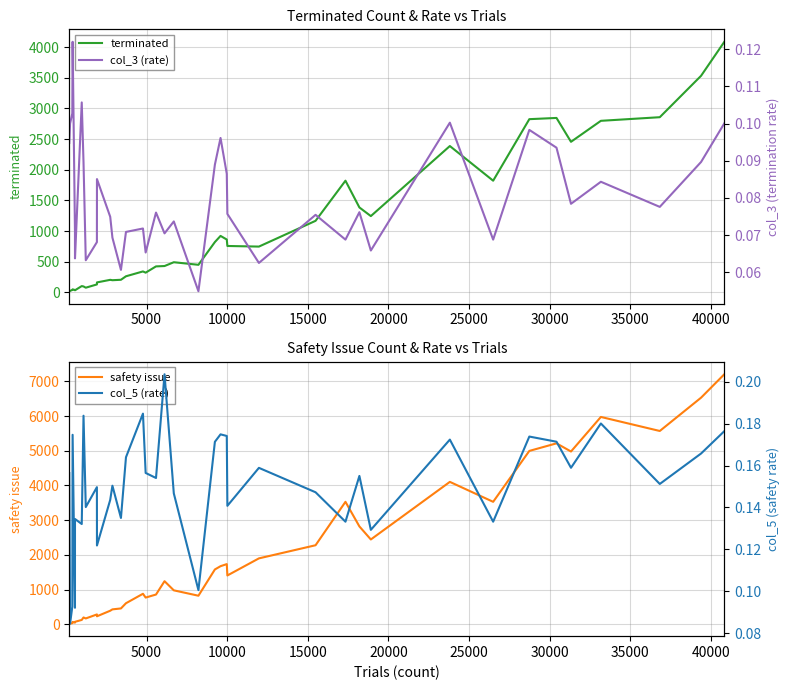

At how many categories does at least one series exceed 3656?

8